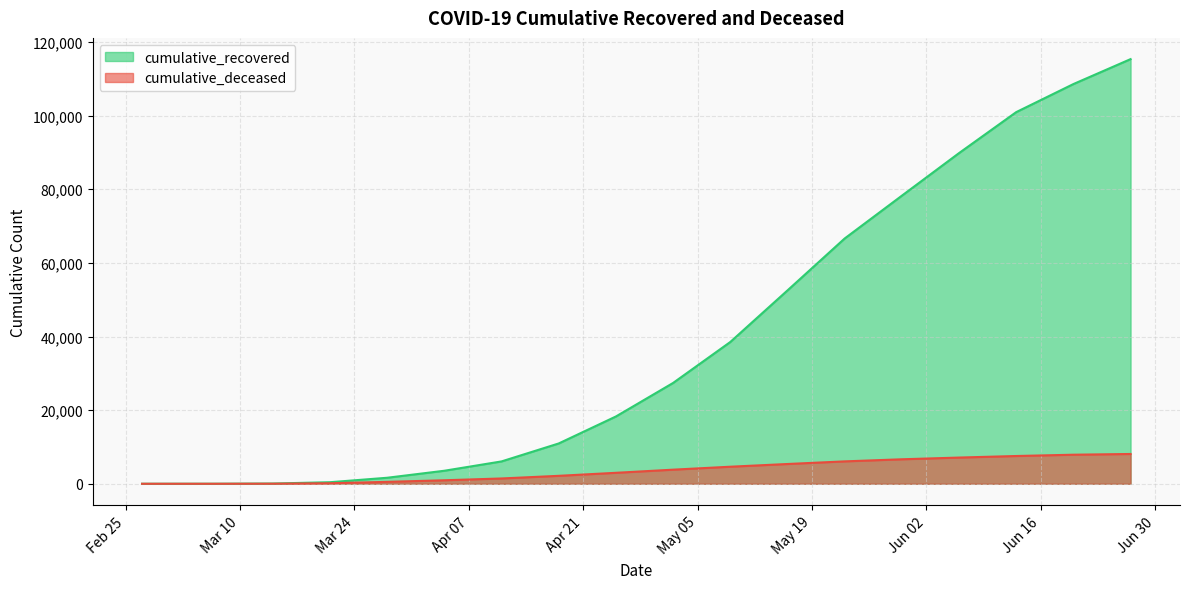

The cumulative_deceased series shows 5054 at 2020-02-27. True or false?

False